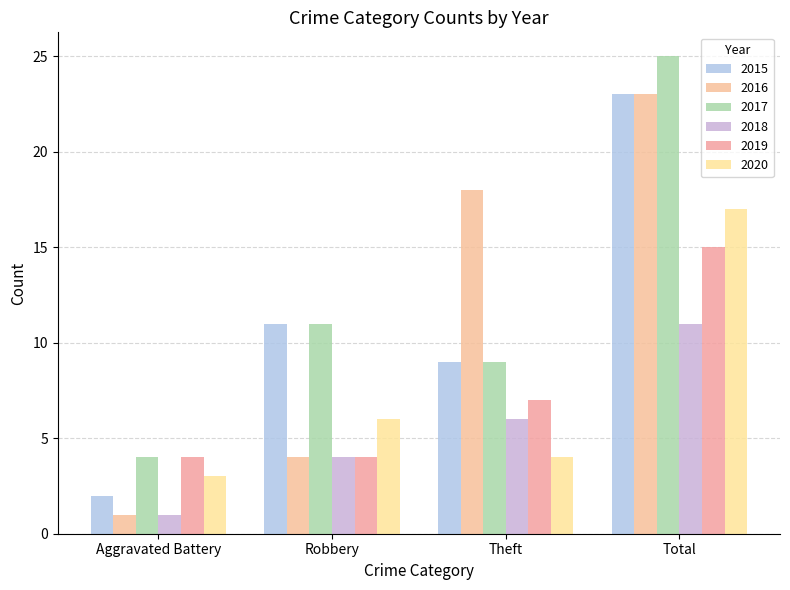

At how many categories does at least one series exceed 4?

3